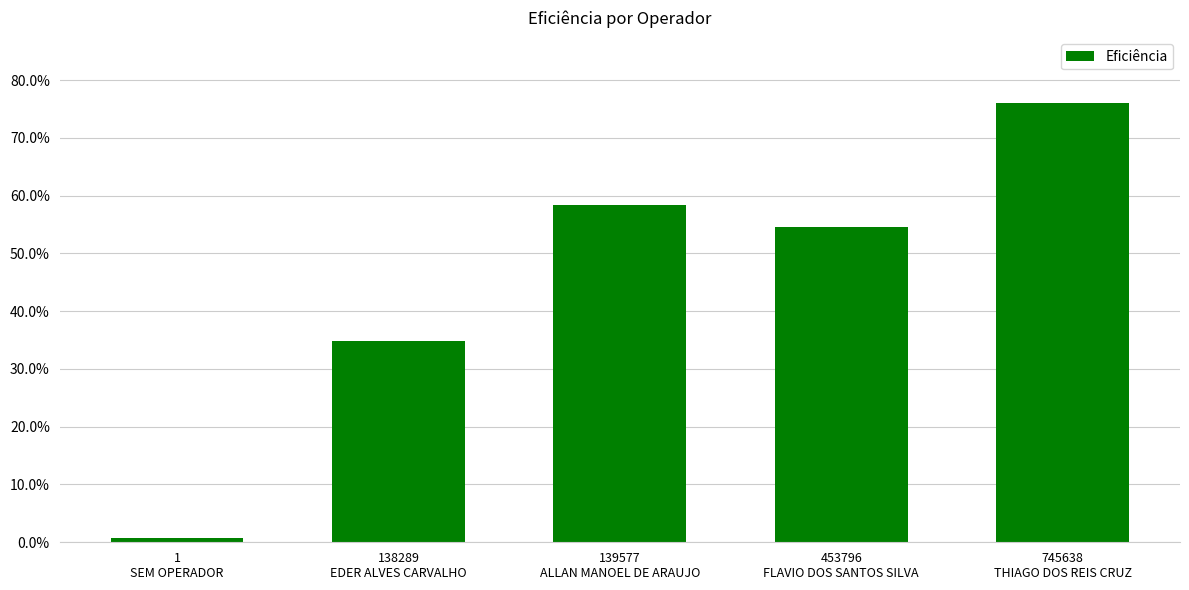

Does the chart contain any negative values?

No